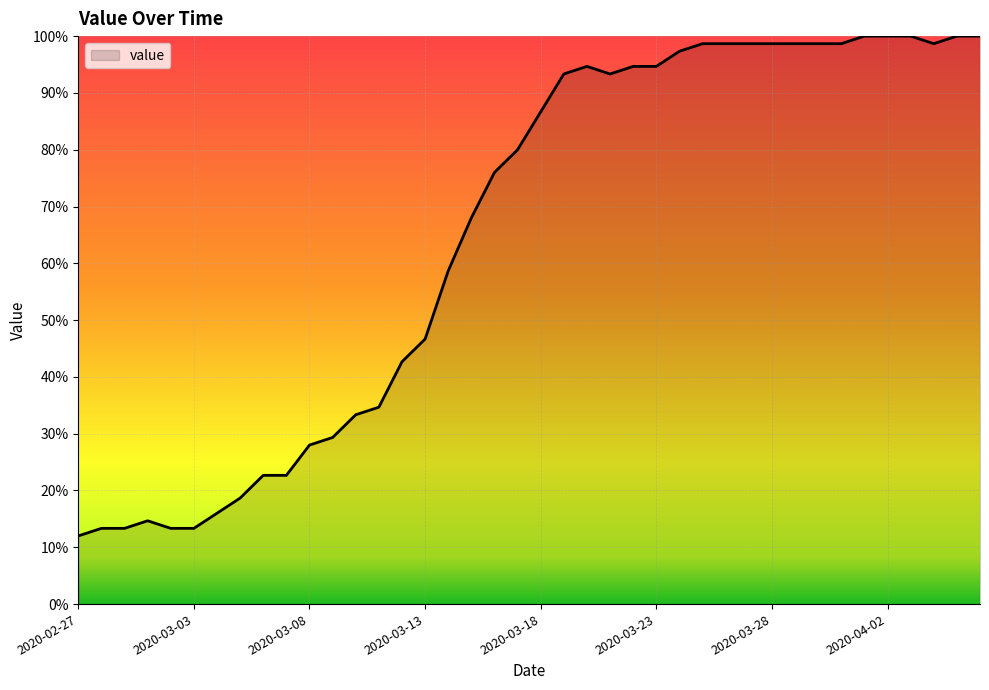

Is this an area chart (filled region under the line)?

Yes